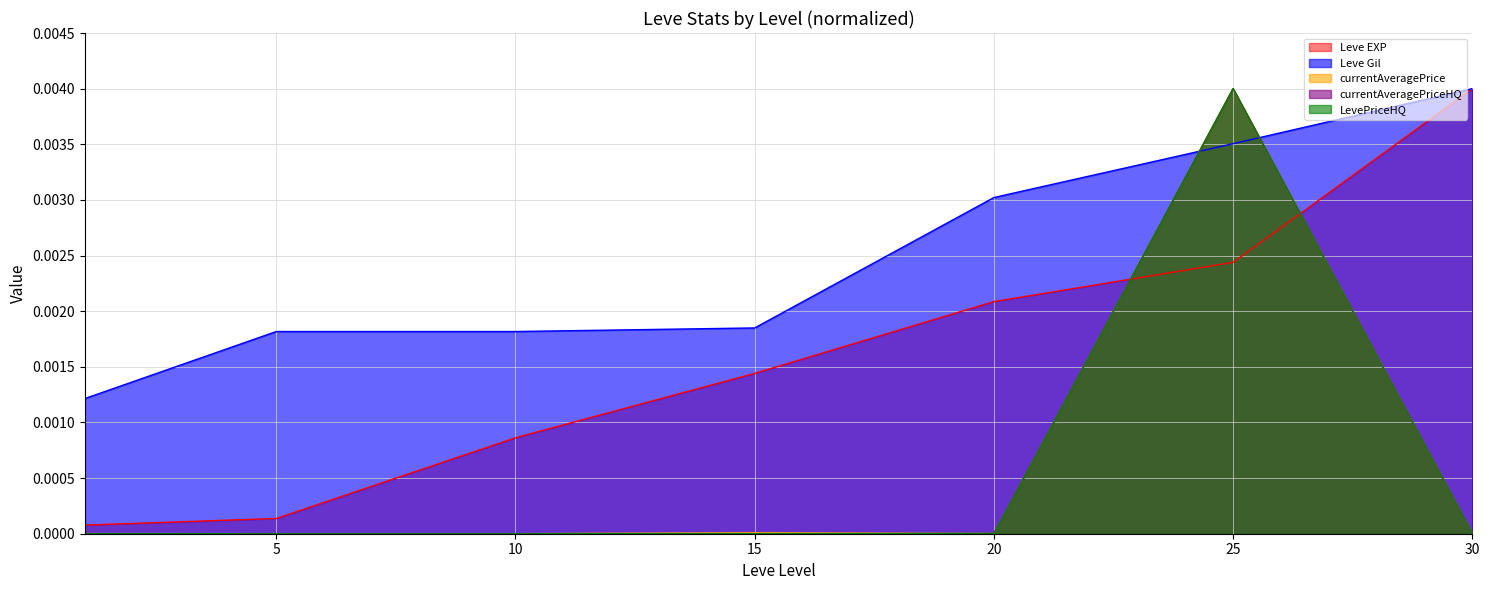

The value of LevePriceHQ at 30 is 0.0. True or false?

True